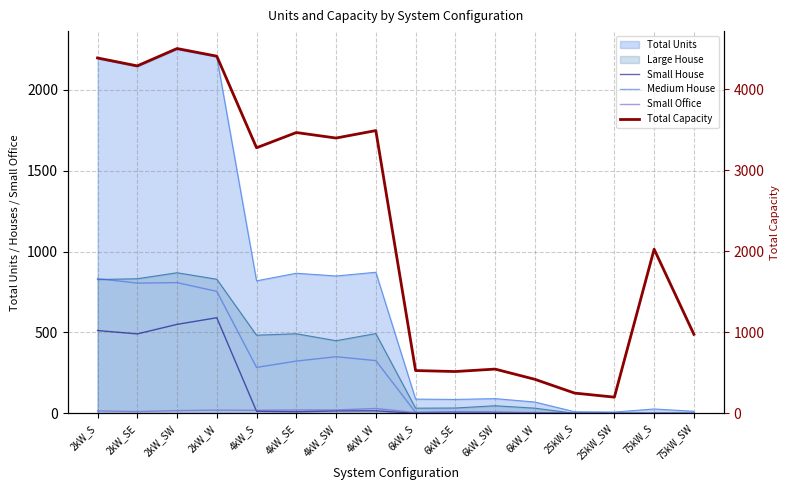

True or false: Medium House and Small House cross at least once.

False